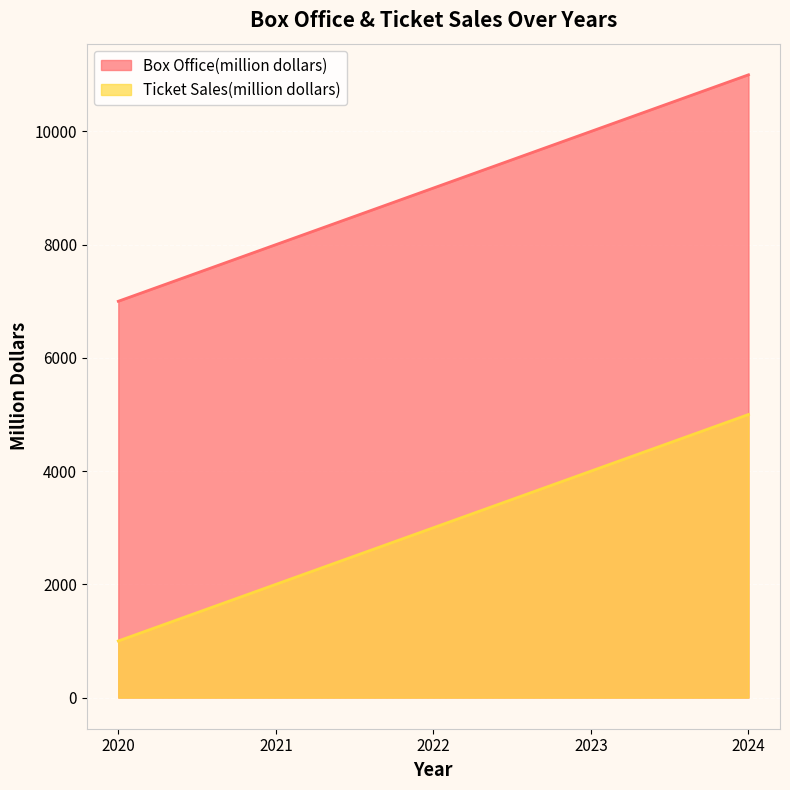

True or false: Box Office(million dollars) and Ticket Sales(million dollars) cross at least once.

False